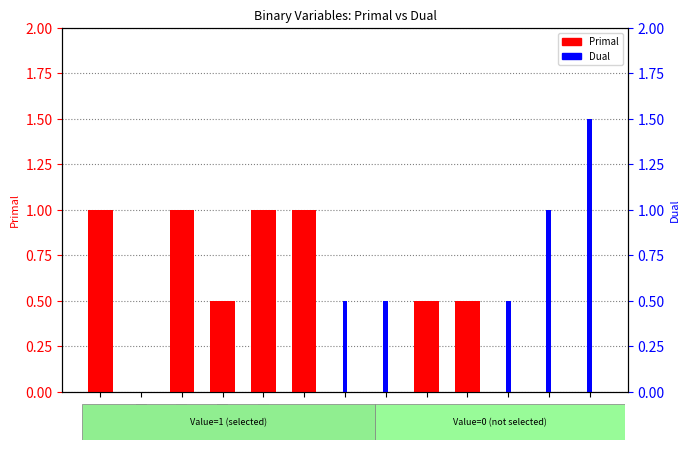

What is the average value of the Dual series?

0.3